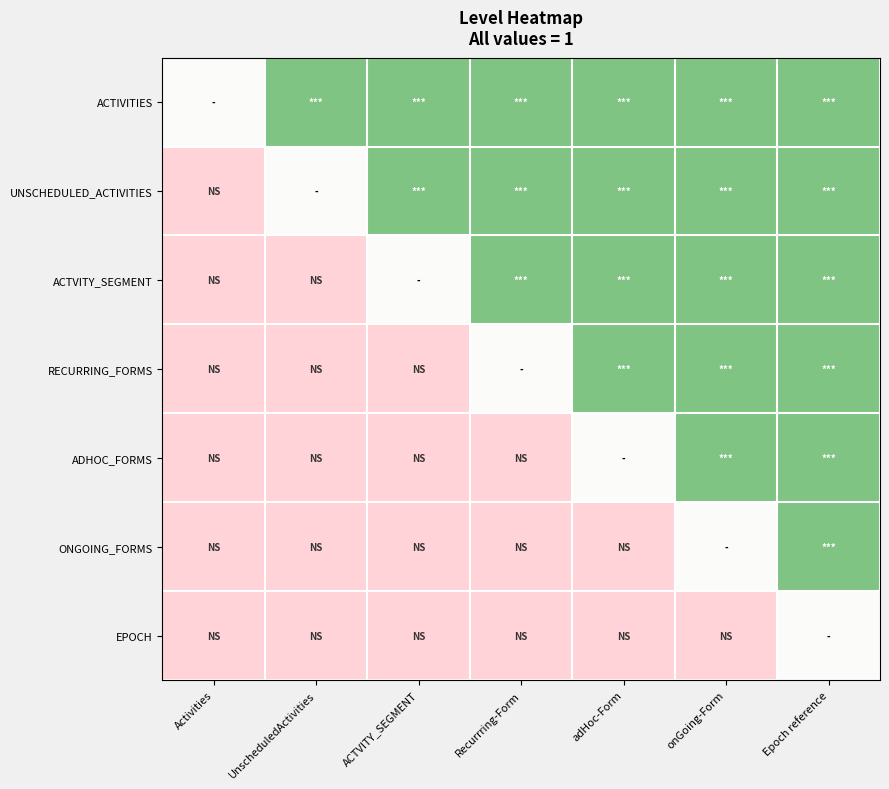

What is the maximum value shown in the chart?

0.9